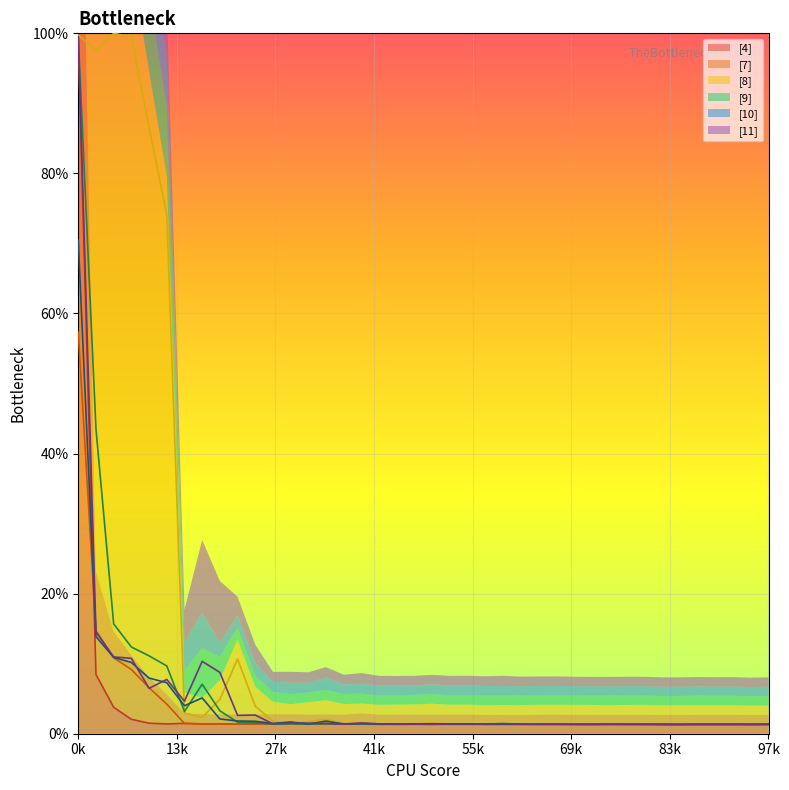

Count the number of categories in the chart.

40